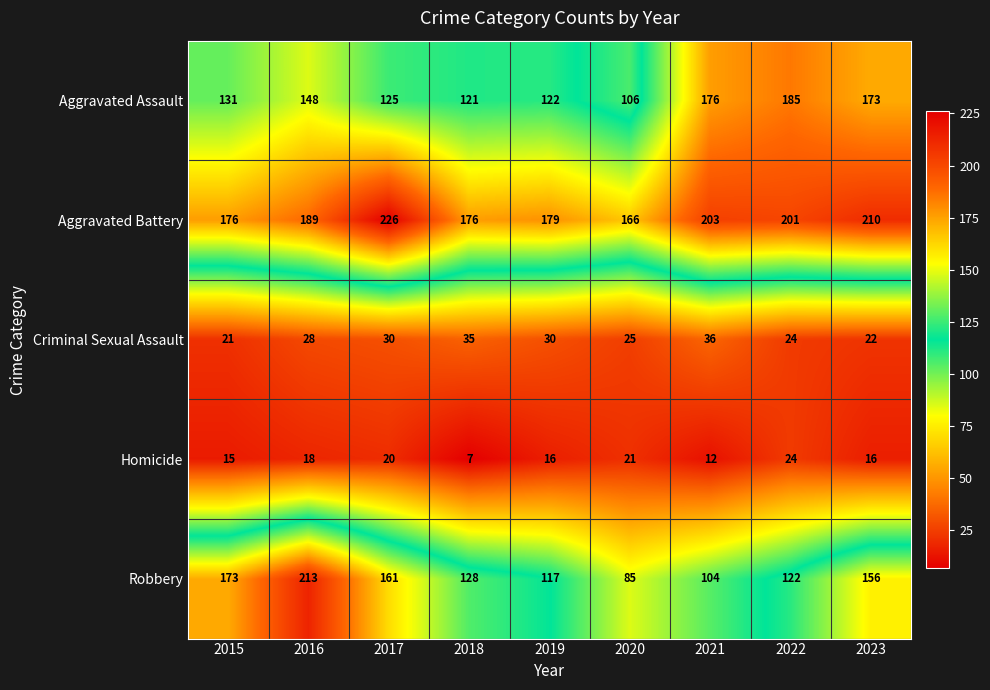

Which series has the largest total across all categories?

Aggravated Battery